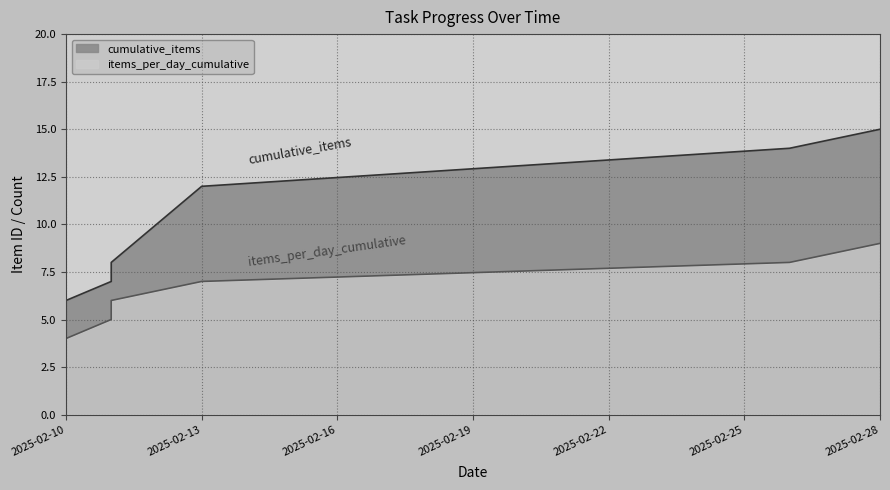

List the series in order of their overall mean, lowest first.

items_per_day_cumulative, cumulative_items